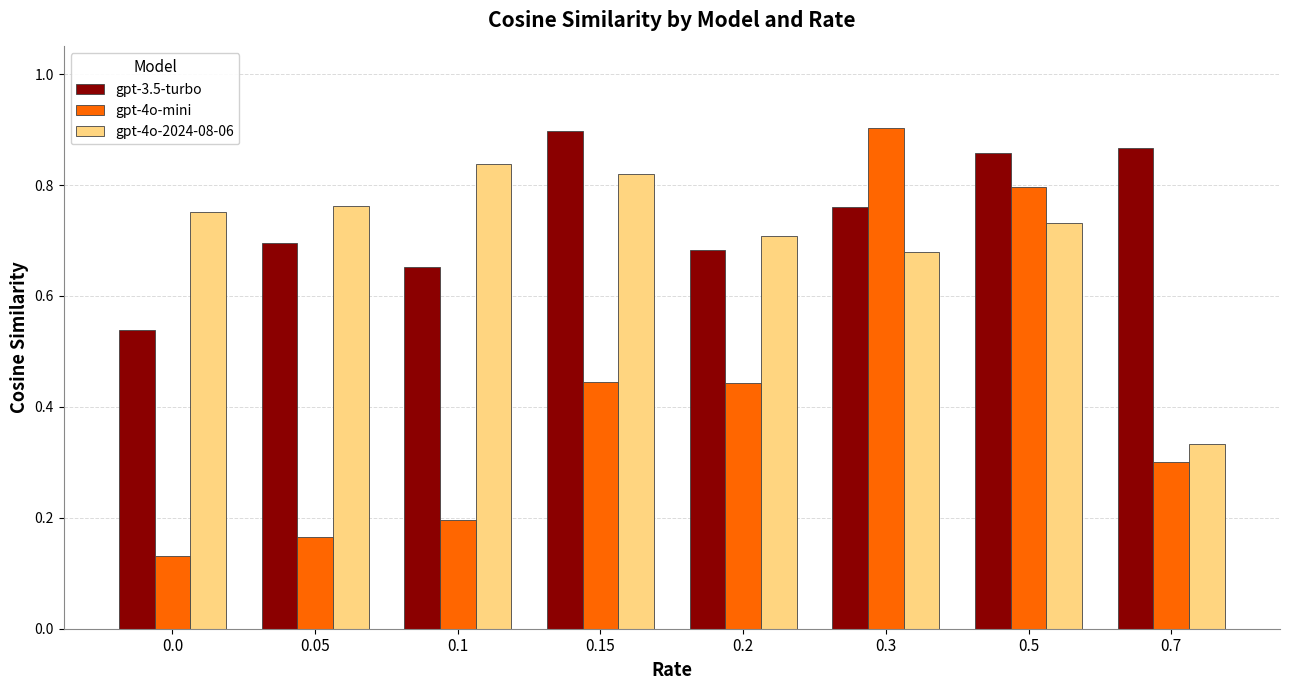

Count the number of categories in the chart.

8